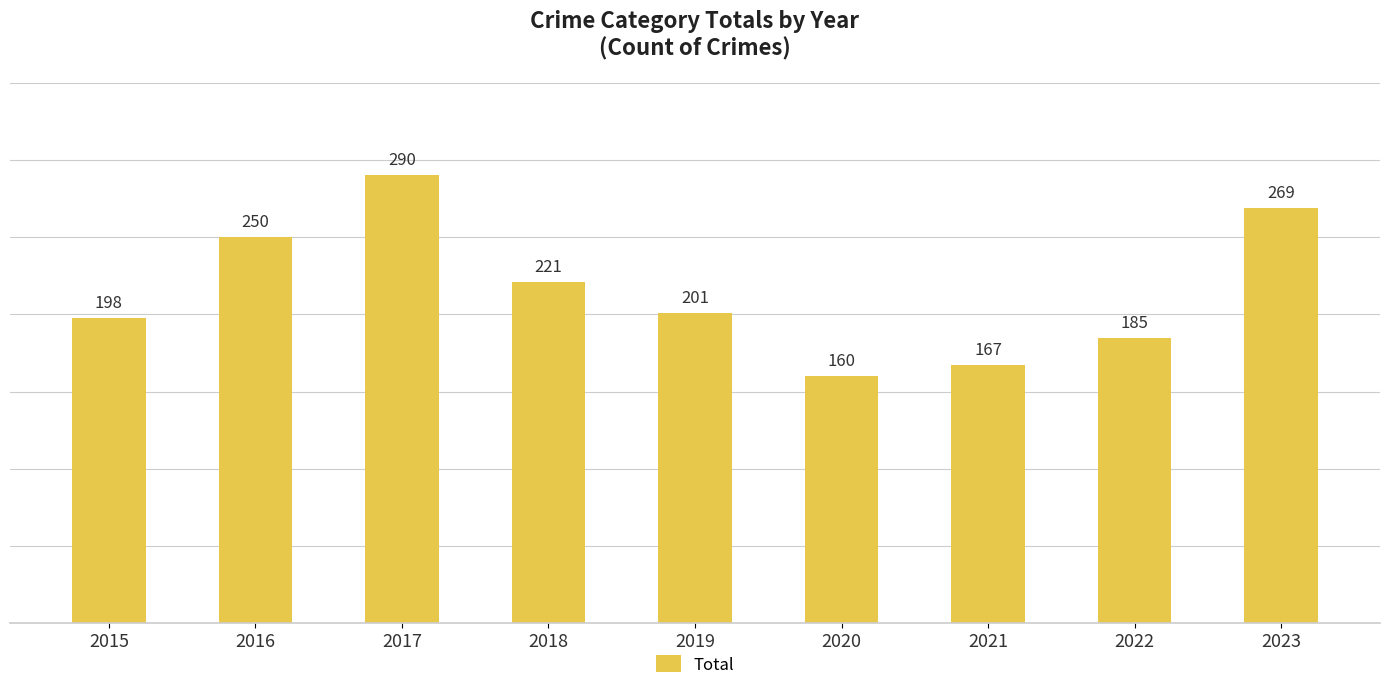

Reading left to right, list all the values displayed in this chart.

198	250	290	221	201	160	167	185	269